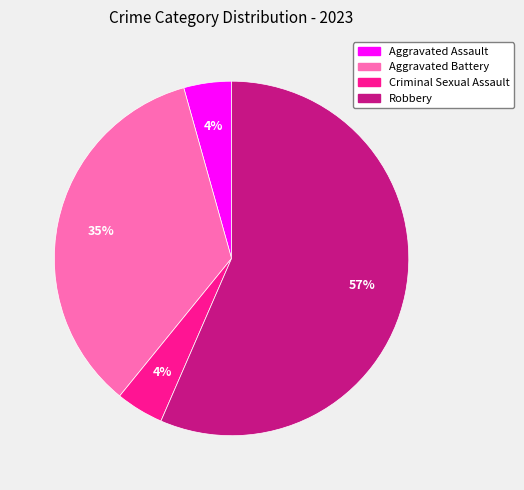

To the nearest percent, what is the combined percentage of Aggravated Assault and Robbery?

61%